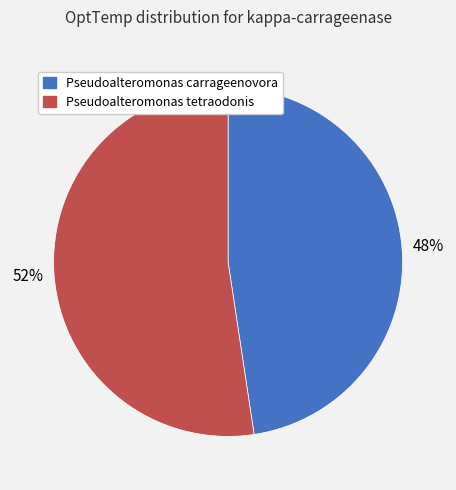

What is the smallest slice in the pie chart?

Pseudoalteromonas carrageenovora